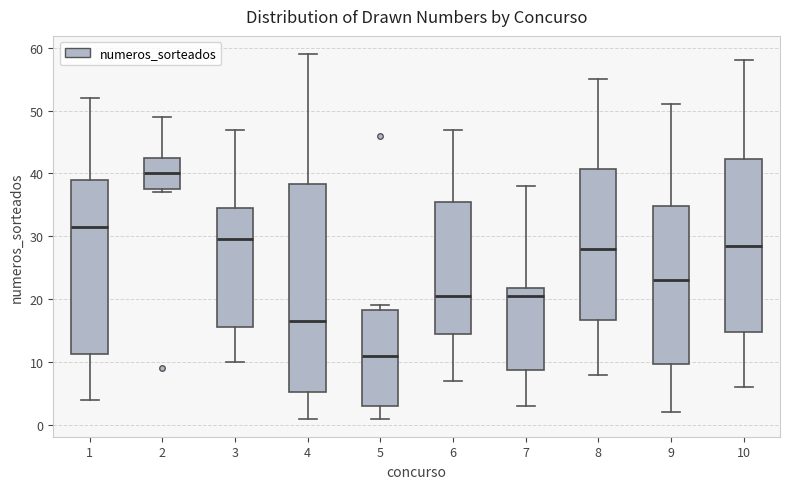

Which box has the lowest median line?

5